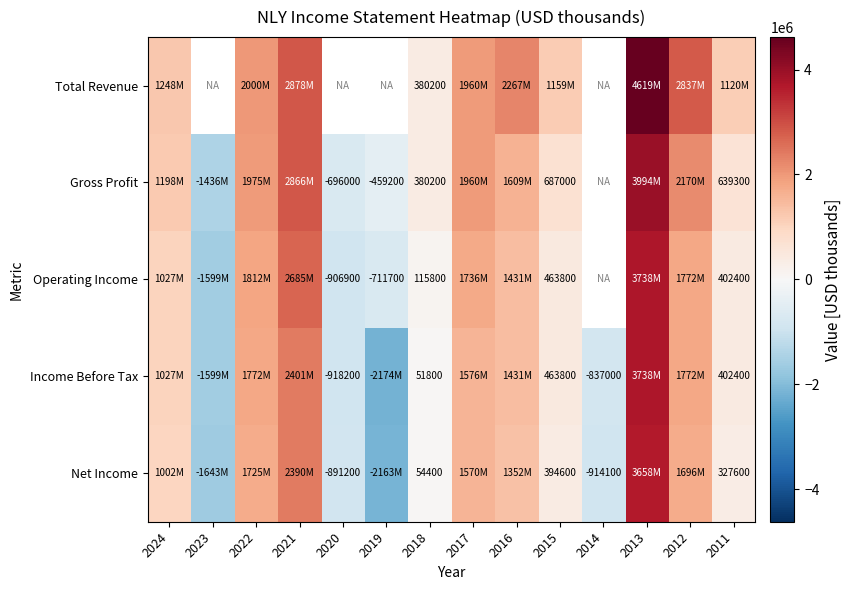

What is the spread (max minus min) of values at 2013?

961000.0